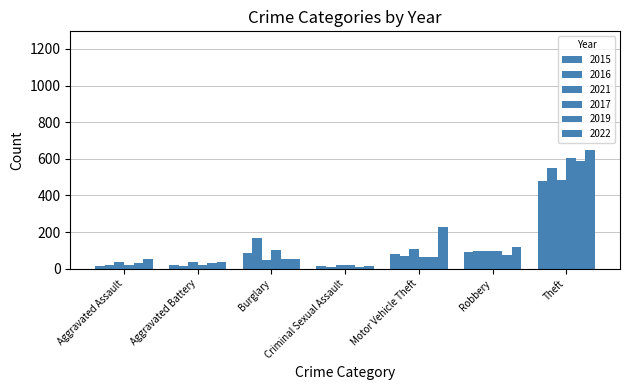

Reading right to left, extract all data points from this chart.

2015: 477	92	82	14	86	21	15
2016: 552	94	72	8	167	17	18
2021: 485	96	108	19	48	39	39
2017: 603	98	62	22	104	21	19
2019: 586	74	64	10	55	30	31
2022: 648	120	227	14	54	38	51